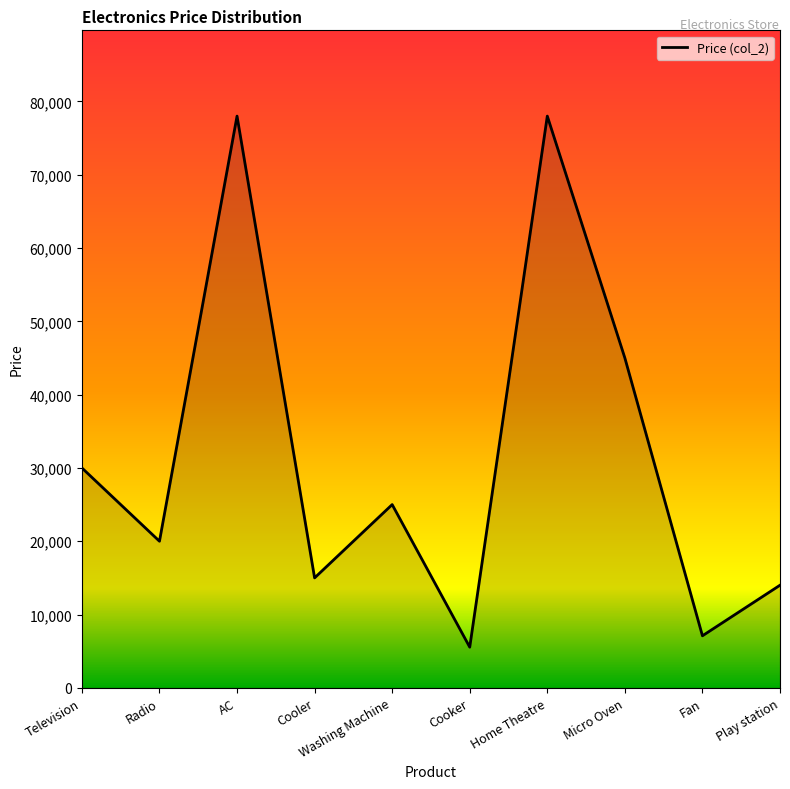

What is the difference between the values at Cooker and Micro Oven?

39450